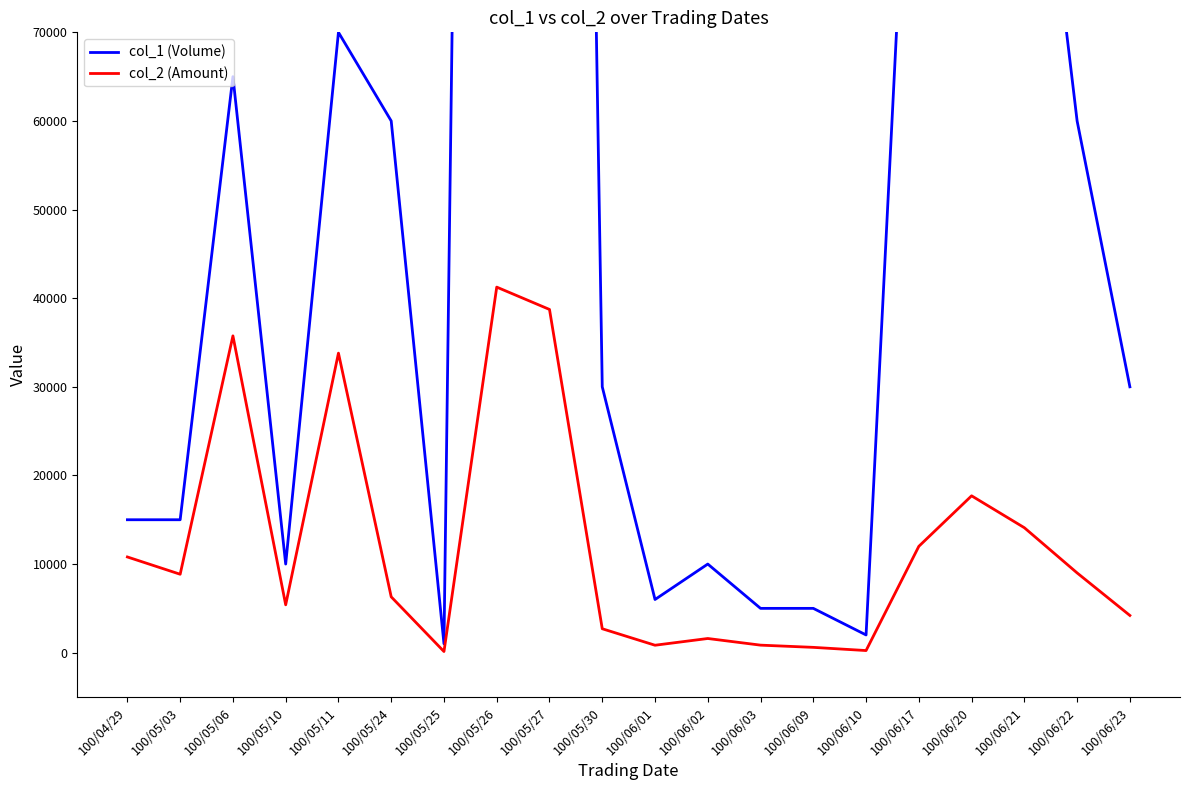

What is the maximum value for col_2 (Amount)?

41250